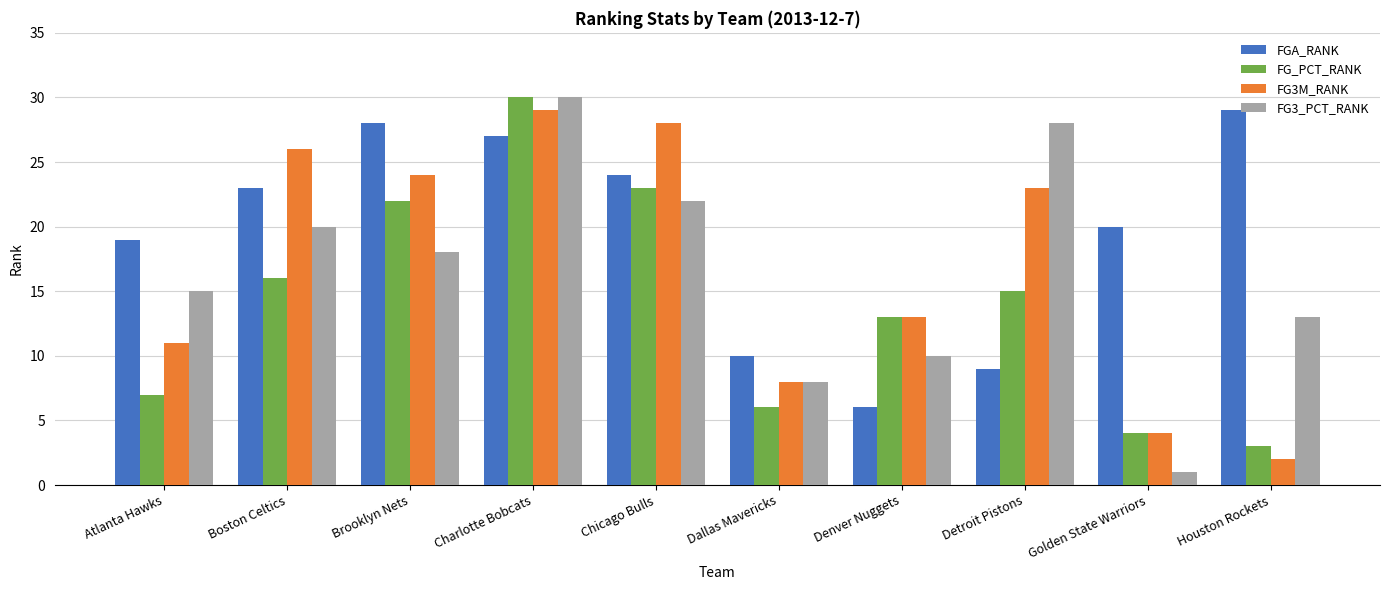

At which category is the sum across all series the highest?

Charlotte Bobcats